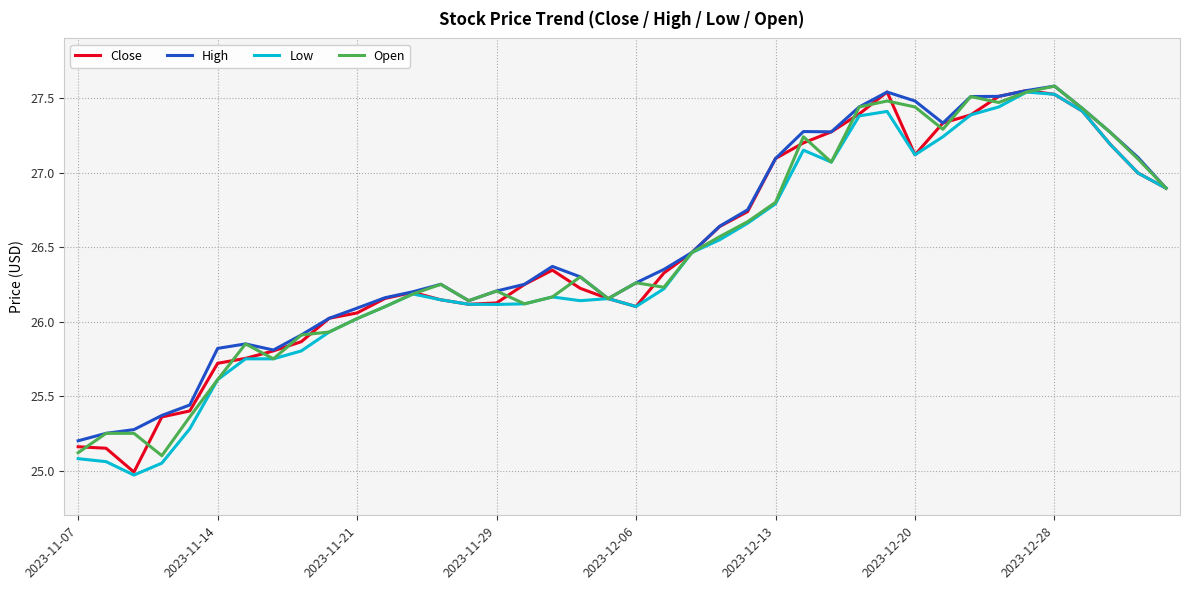

What is the highest value of the High series?

27.6